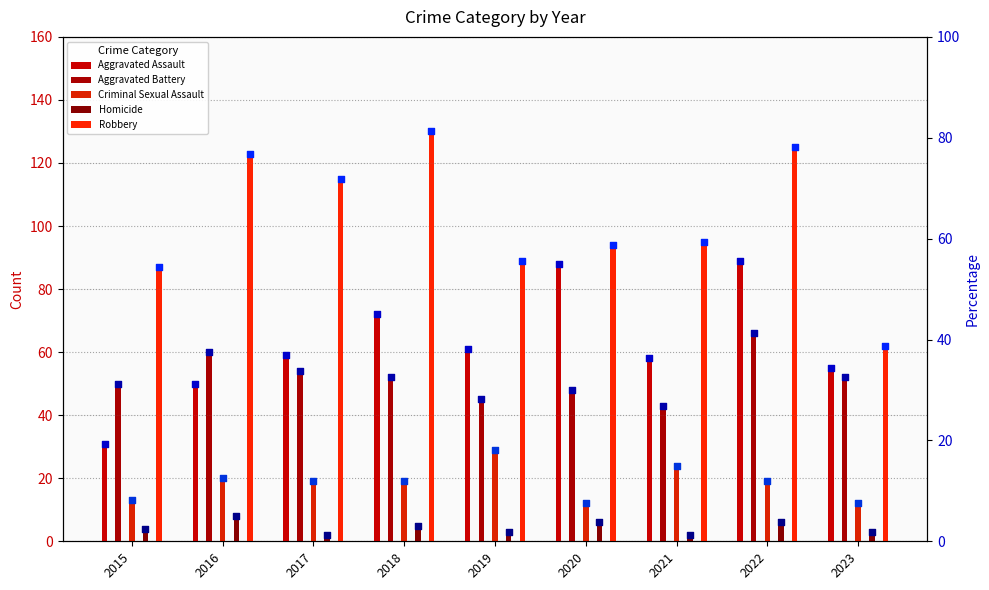

At how many categories does at least one series exceed 75?

8